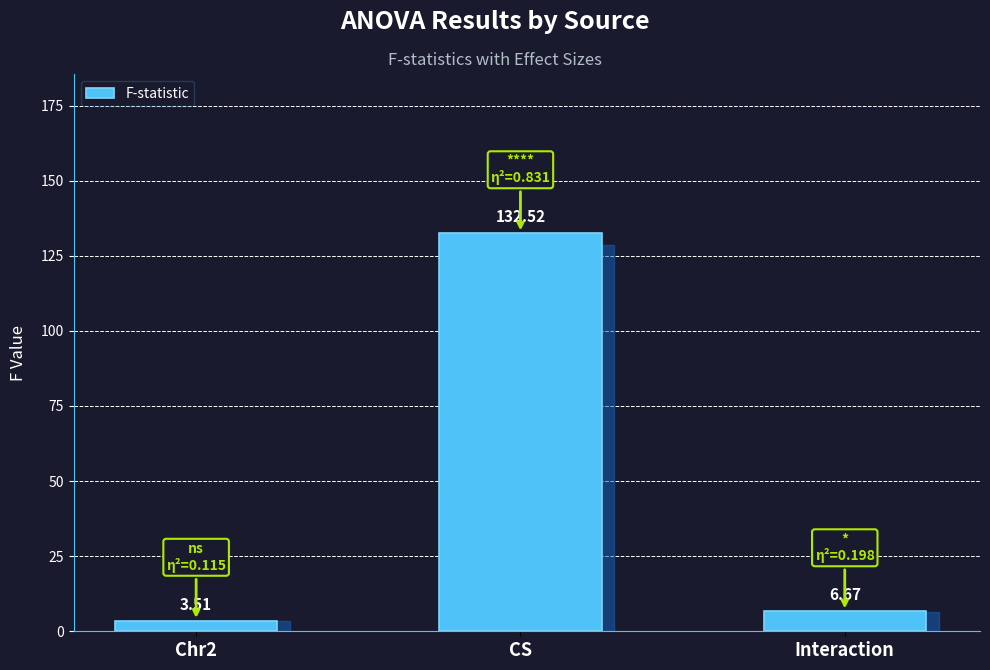

What is the average value?

47.6